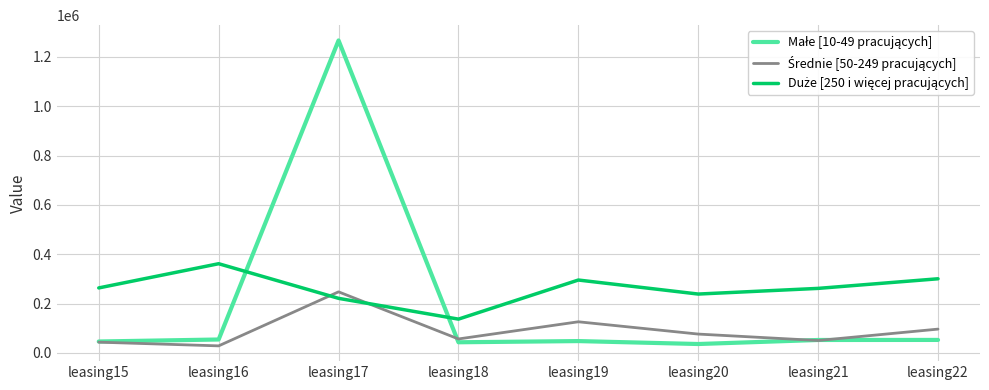

What is the greatest value displayed?

1266861